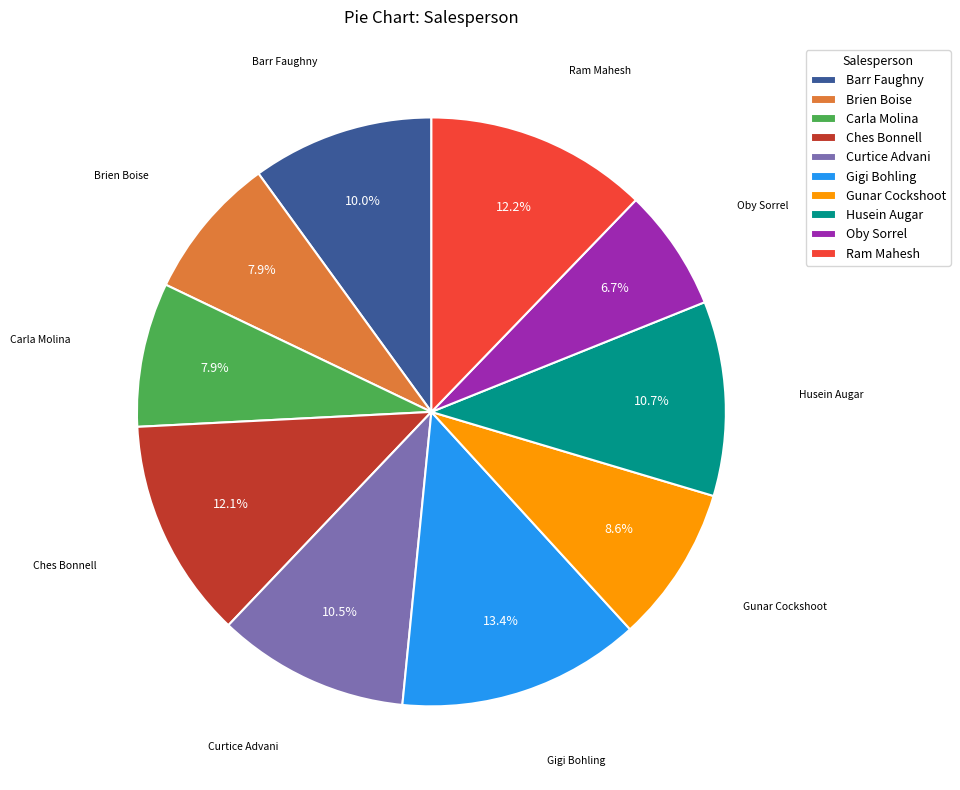

To the nearest percent, what is the average slice percentage?

10%